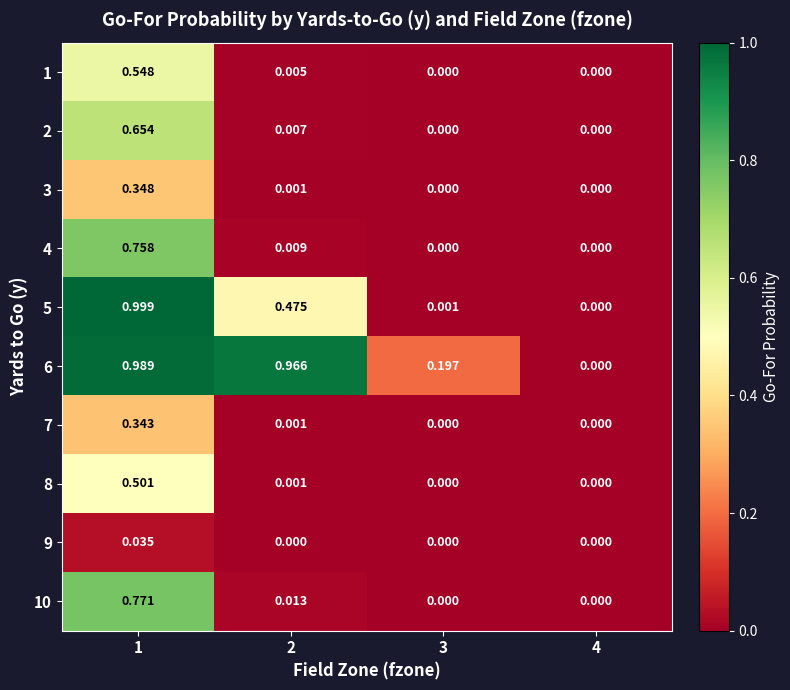

Is the value of 7 at 1 greater than the value of 8 at 4?

Yes